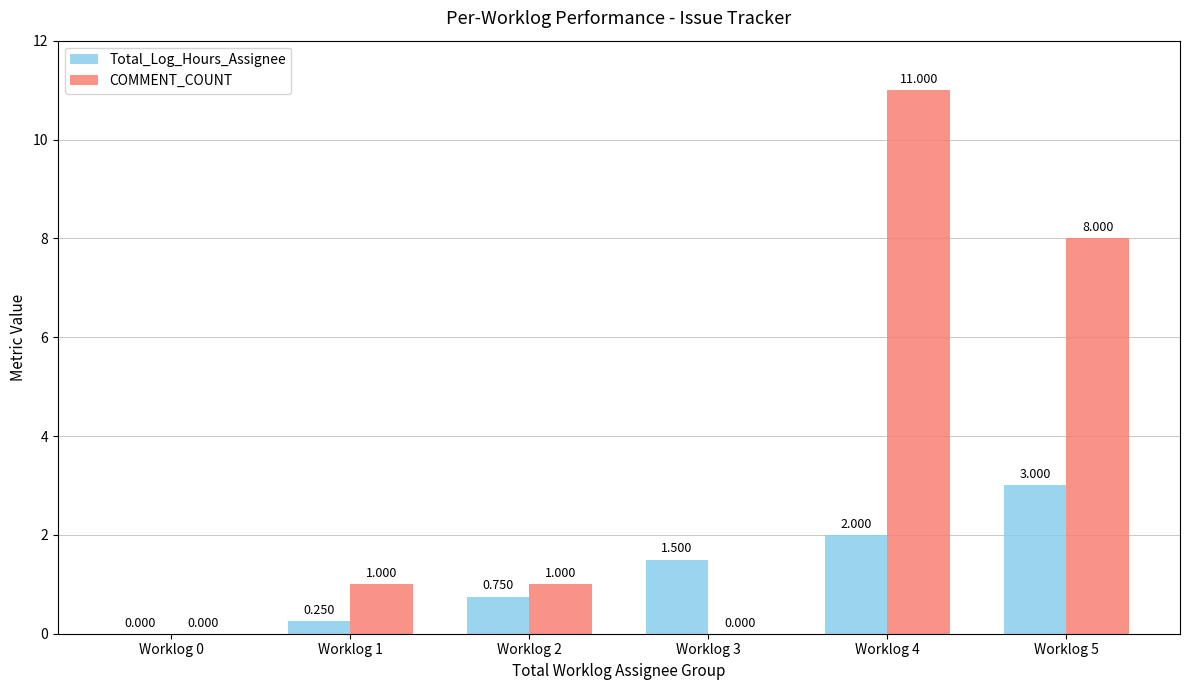

How many categories are shown in the chart?

6